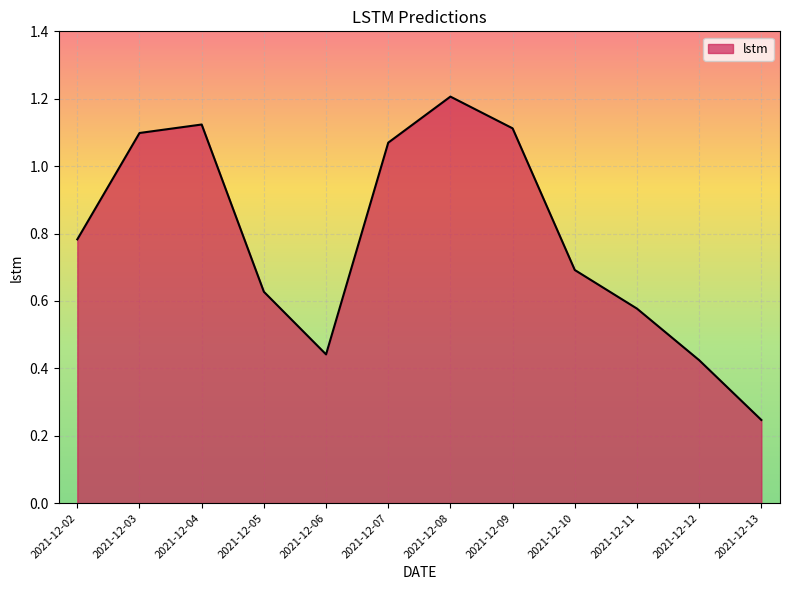

At which label is the value closest to 0?

2021-12-13